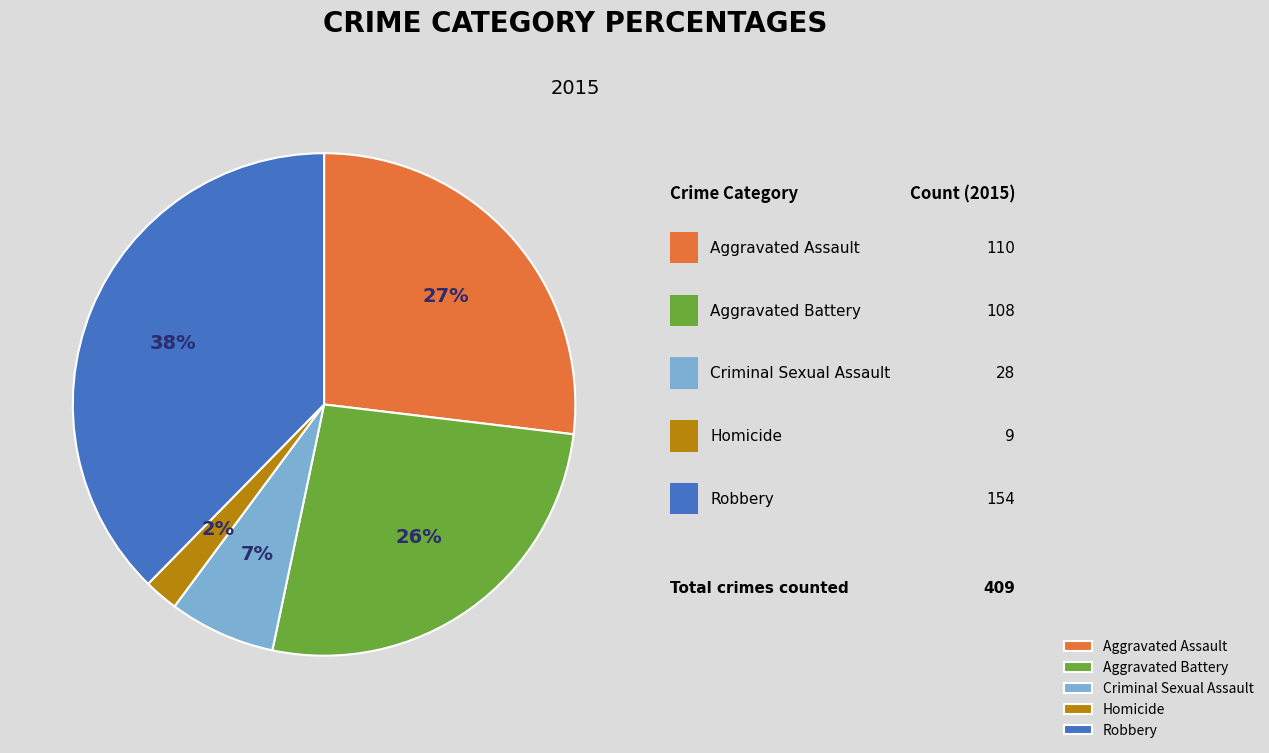

True or false: Homicide accounts for 2% of the total.

True